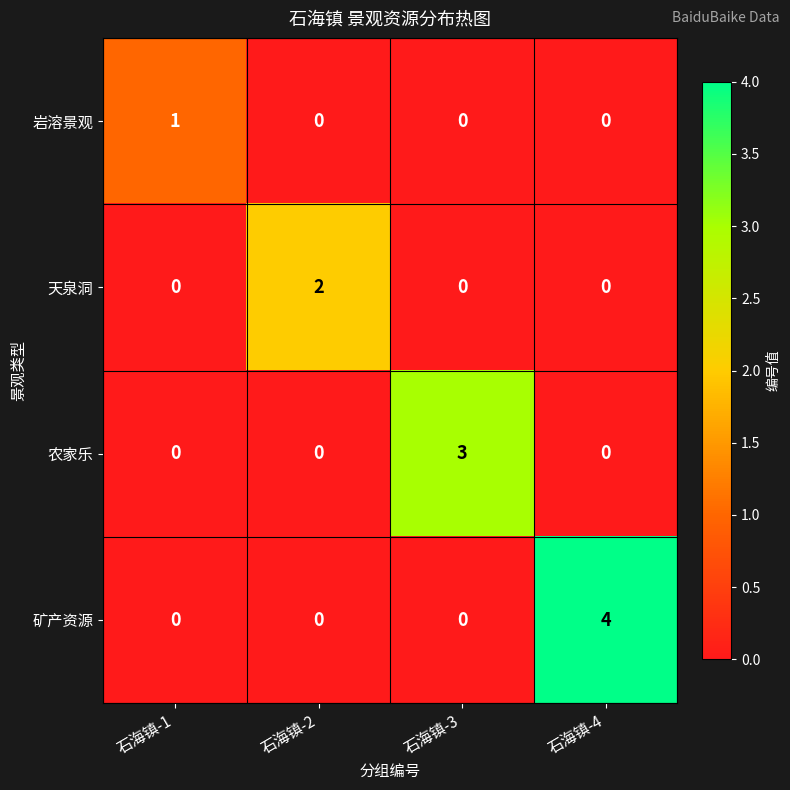

Between 石海镇-1 and 石海镇-3, which series saw the biggest shift?

农家乐